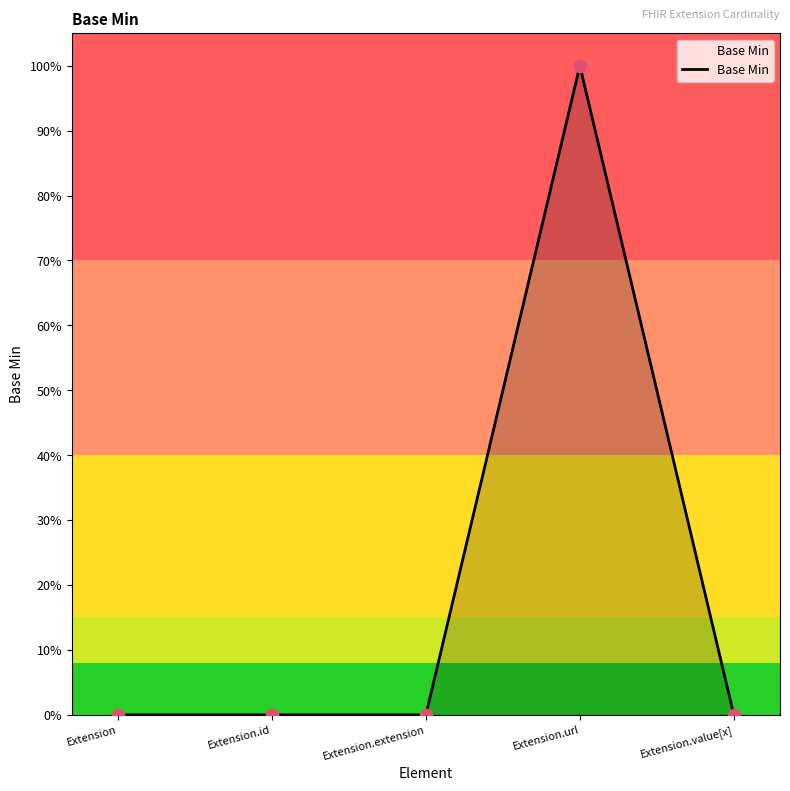

Which has a higher value, Extension or Extension.id?

Extension